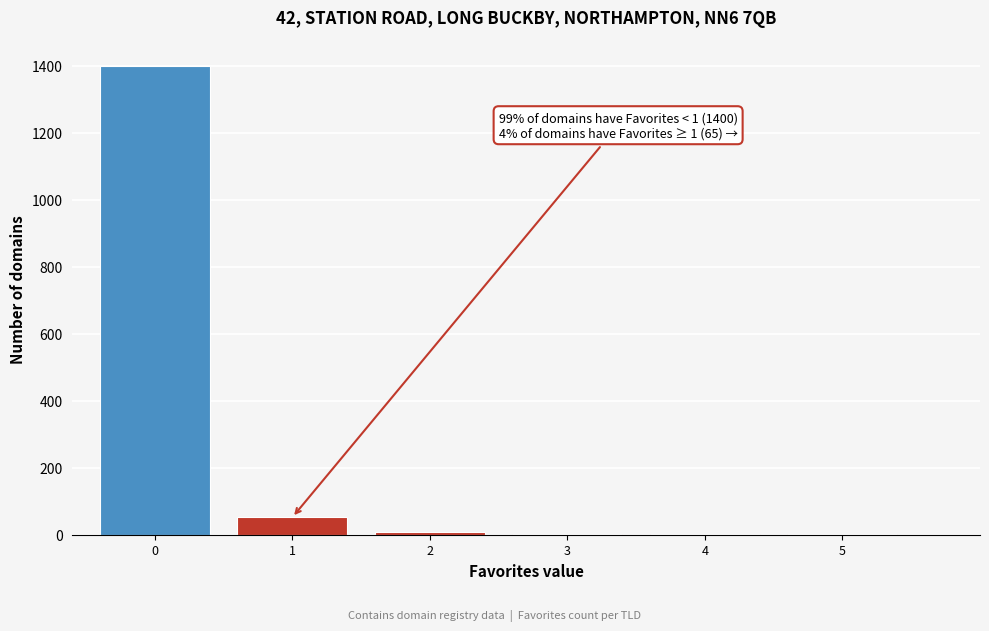

Over which range of the x-axis is the bar tallest?

-0.5 to 0.5